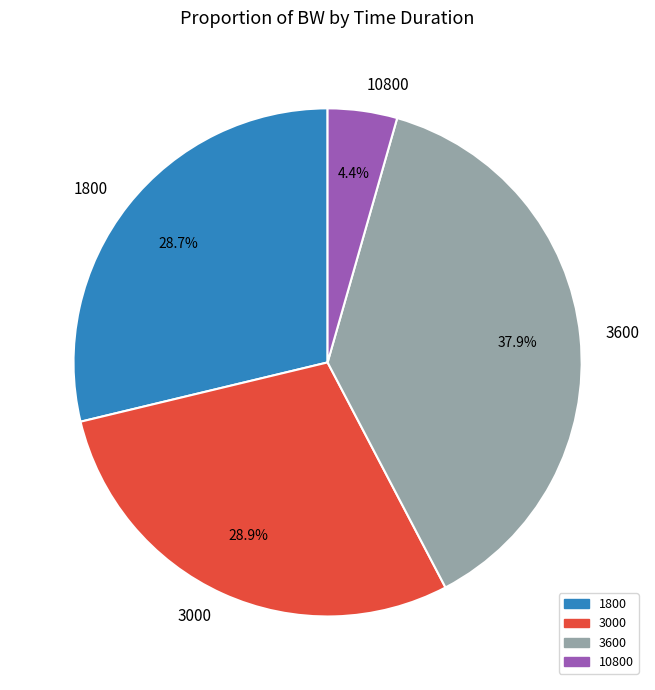

To the nearest percent, what percentage of the pie is 10800?

4%